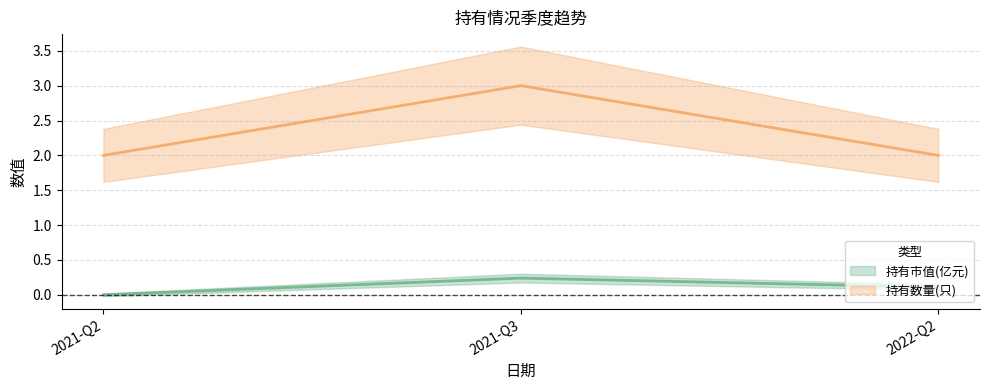

Reading left to right, what are all the values shown in this chart?

持有市值(亿元): 0.0	0.2	0.1
持有数量(只): 2.0	3.0	2.0